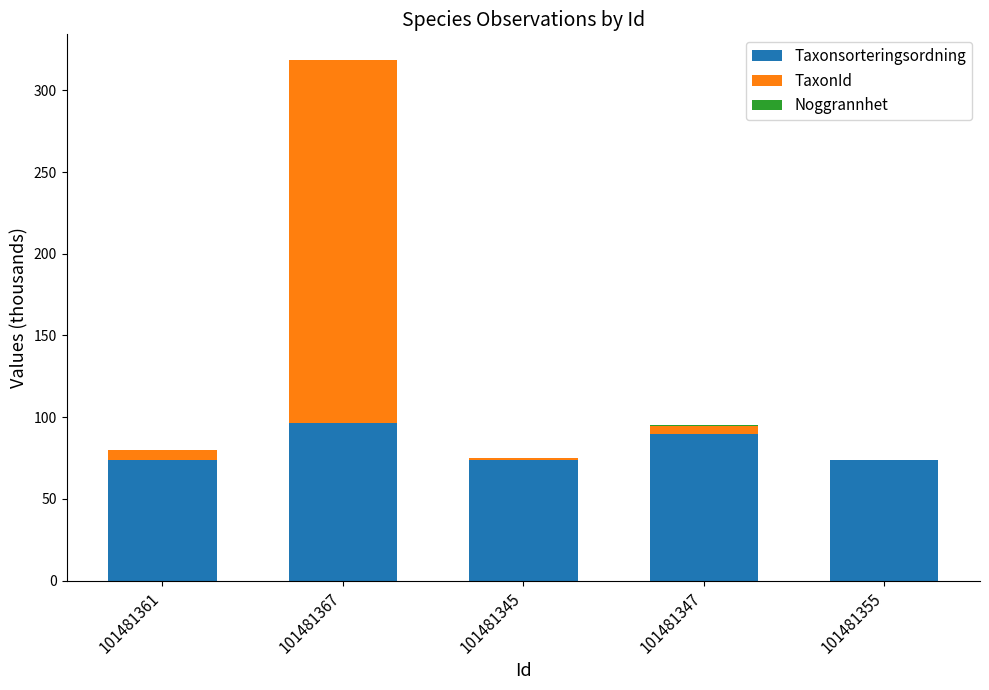

What is the highest value of the Taxonsorteringsordning series?

96.4